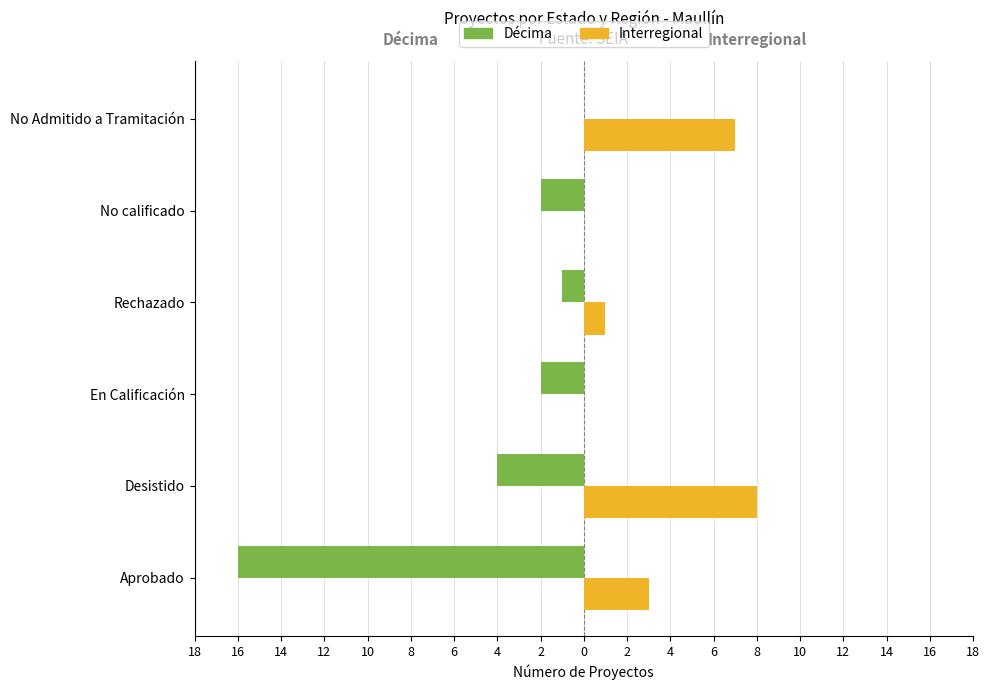

What are all the series names shown in the legend?

Décima, Interregional